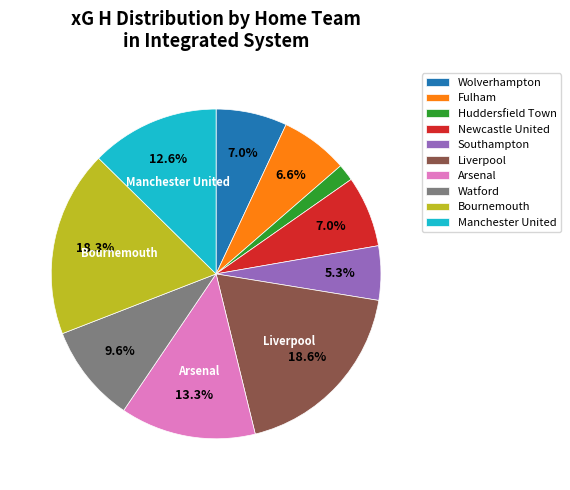

Which slice is the smallest?

Huddersfield Town